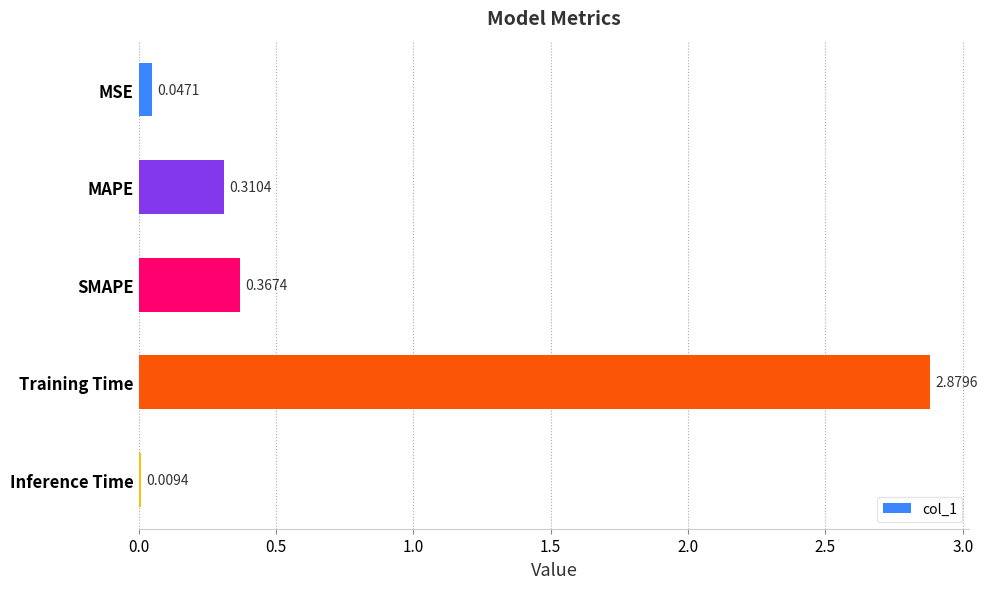

List the labels in order of value, smallest first.

Inference Time, MSE, MAPE, SMAPE, Training Time